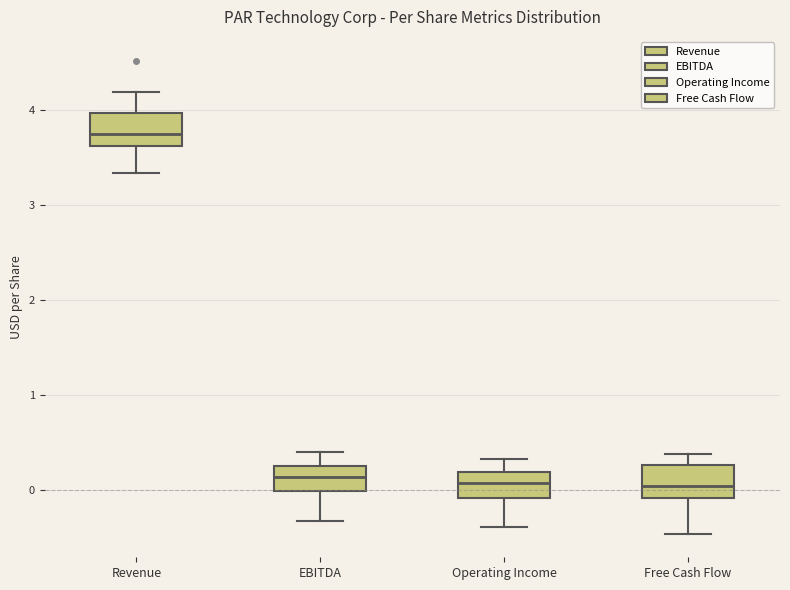

Where does the upper whisker of the box for Revenue end on the y-axis? The values are not printed on the chart, so give them approximately, as read against the axis.

4.2